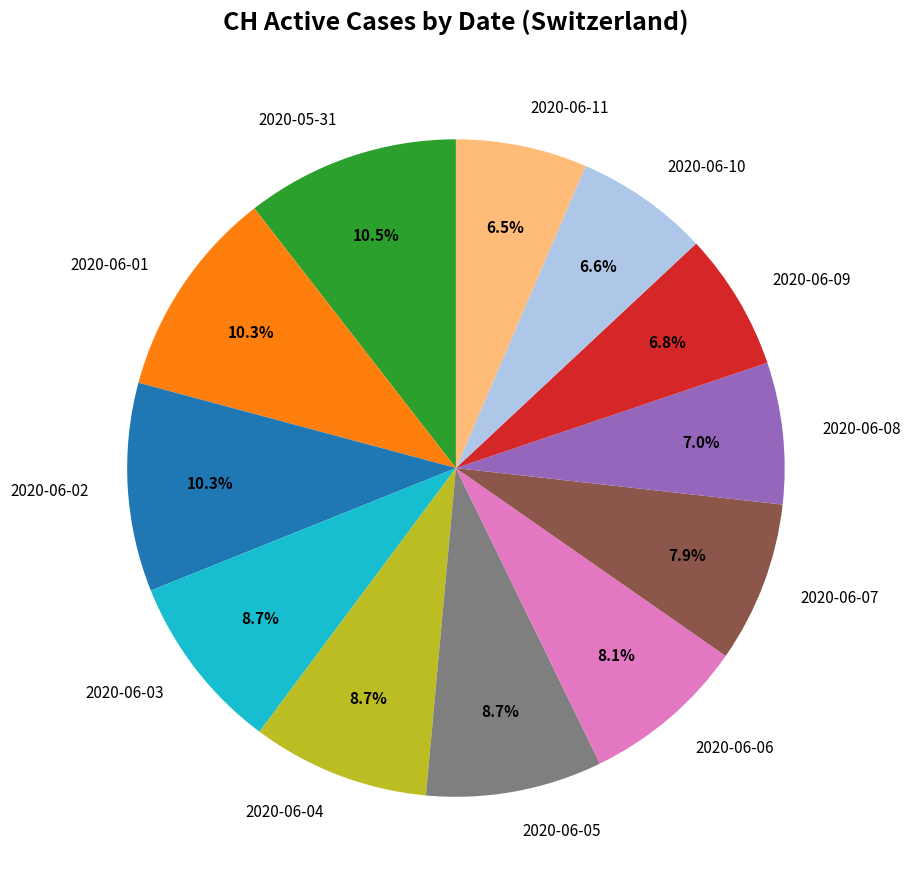

Is there any slice that represents more than half of the pie?

No